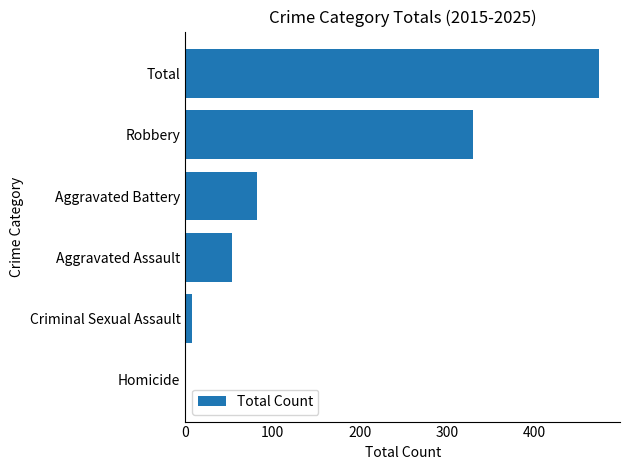

Between Total and Robbery, which is larger?

Total